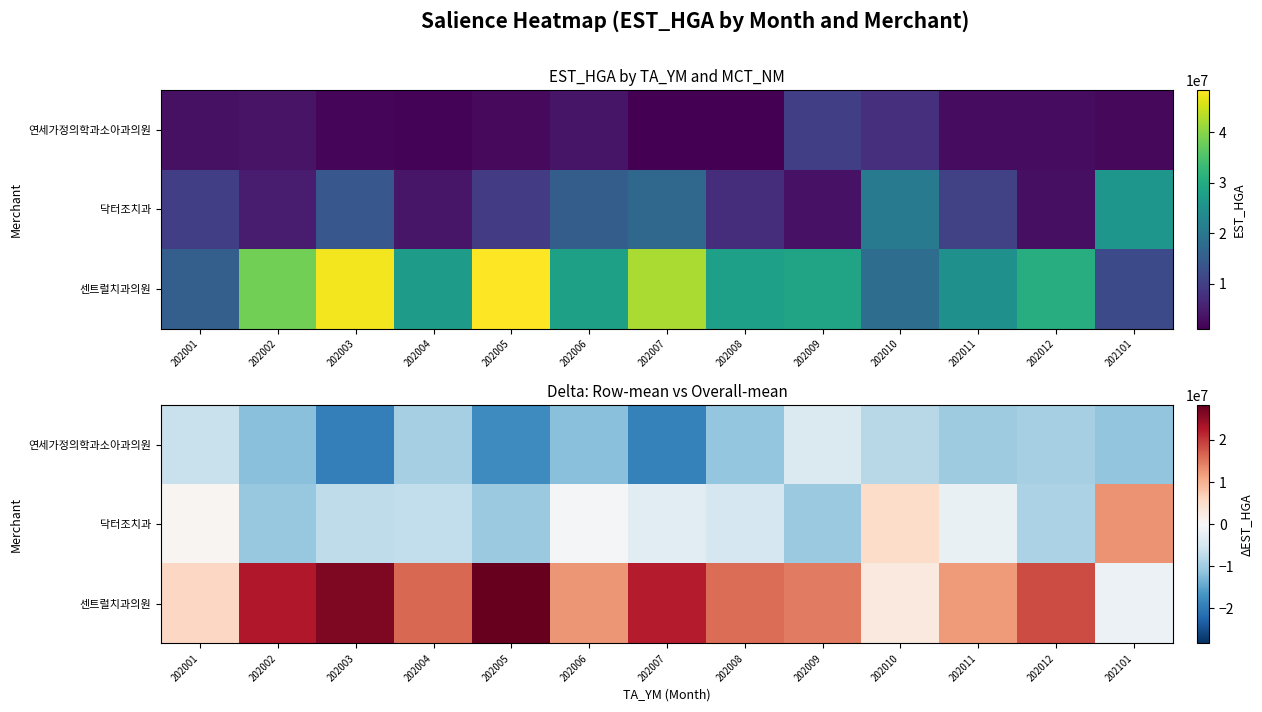

How many data points in 연세가정의학과소아과의원 are above -10999316?

6